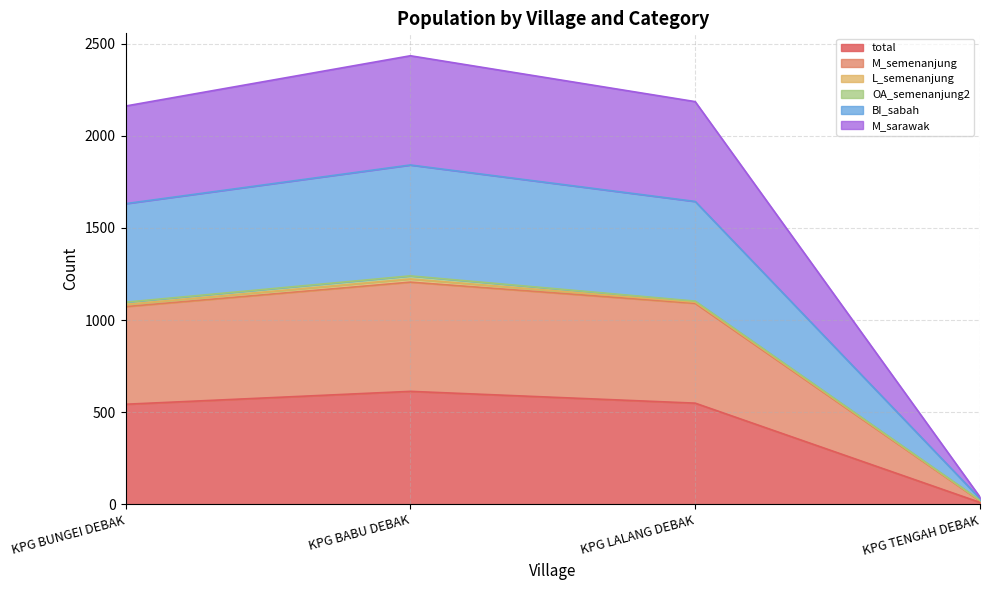

Does the chart have visible grid lines?

Yes